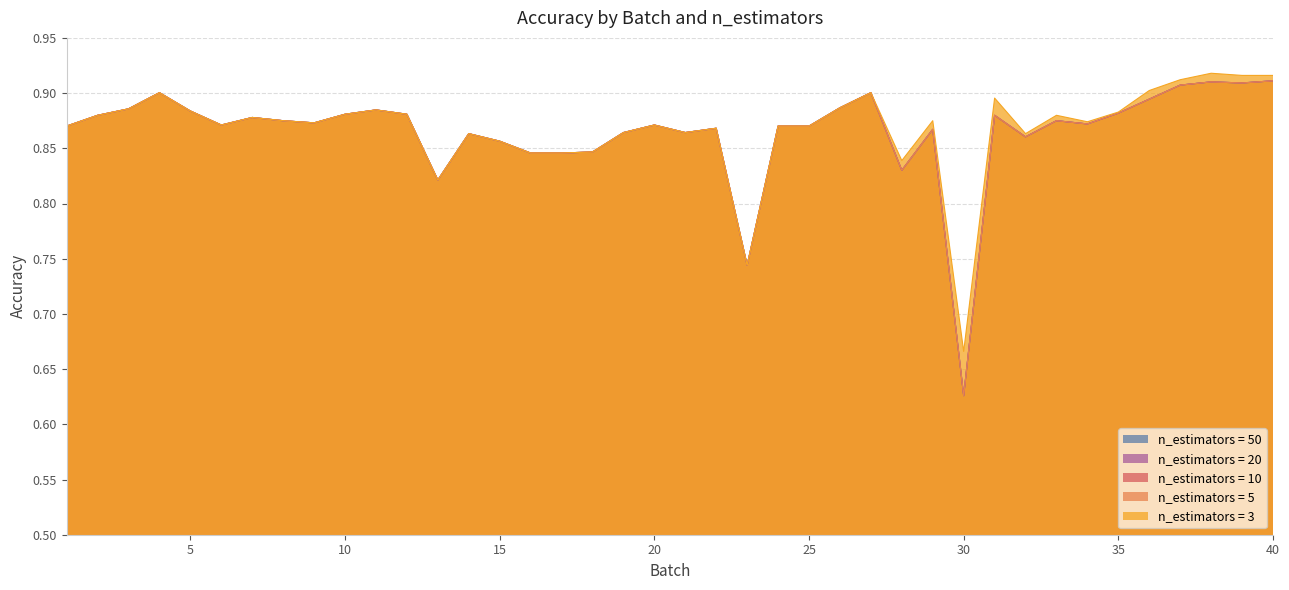

How many series are shown in this chart?

5